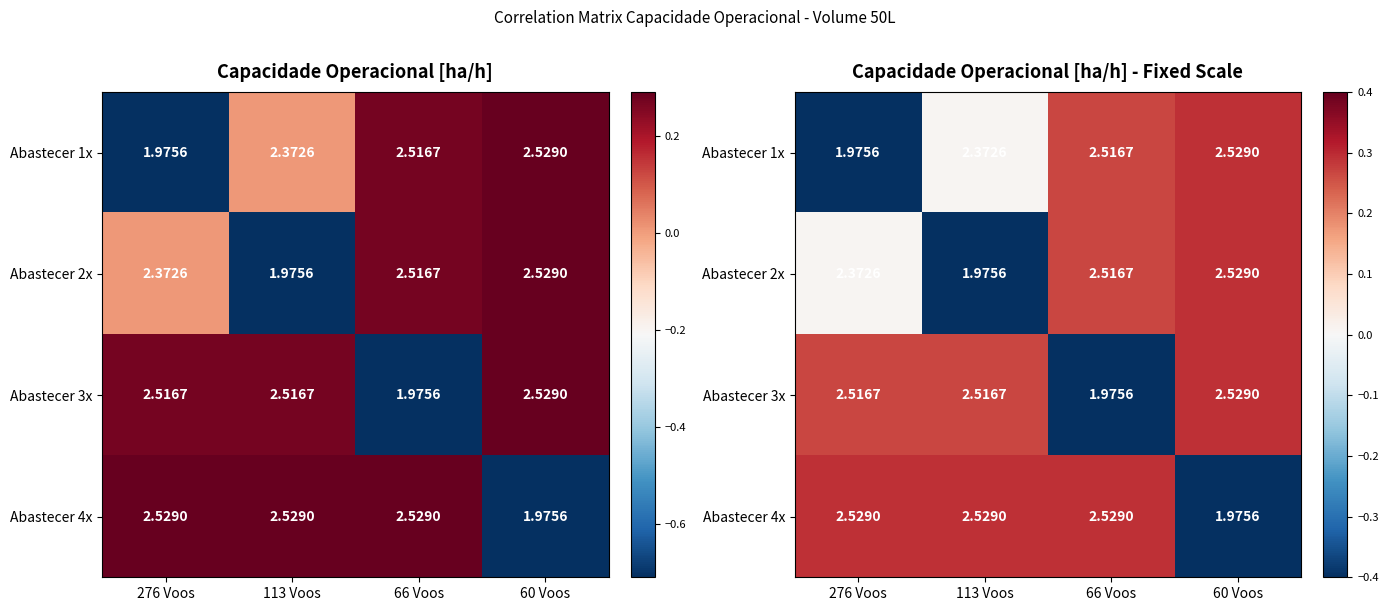

How many categories are shown in the chart?

4